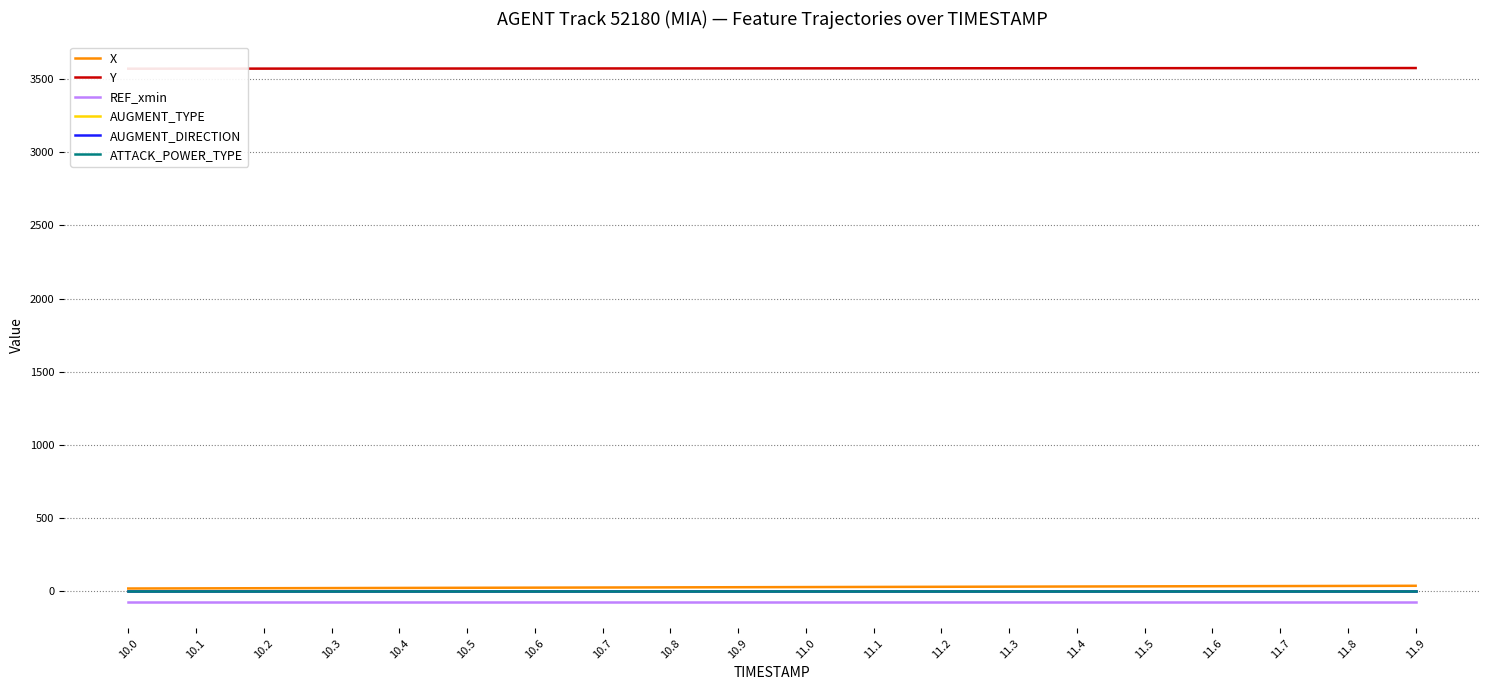

Rank the categories by X value from highest to lowest.

11.9, 11.8, 11.7, 11.6, 11.5, 11.4, 11.3, 11.2, 11.1, 11.0, 10.9, 10.8, 10.7, 10.6, 10.5, 10.4, 10.3, 10.2, 10.1, 10.0